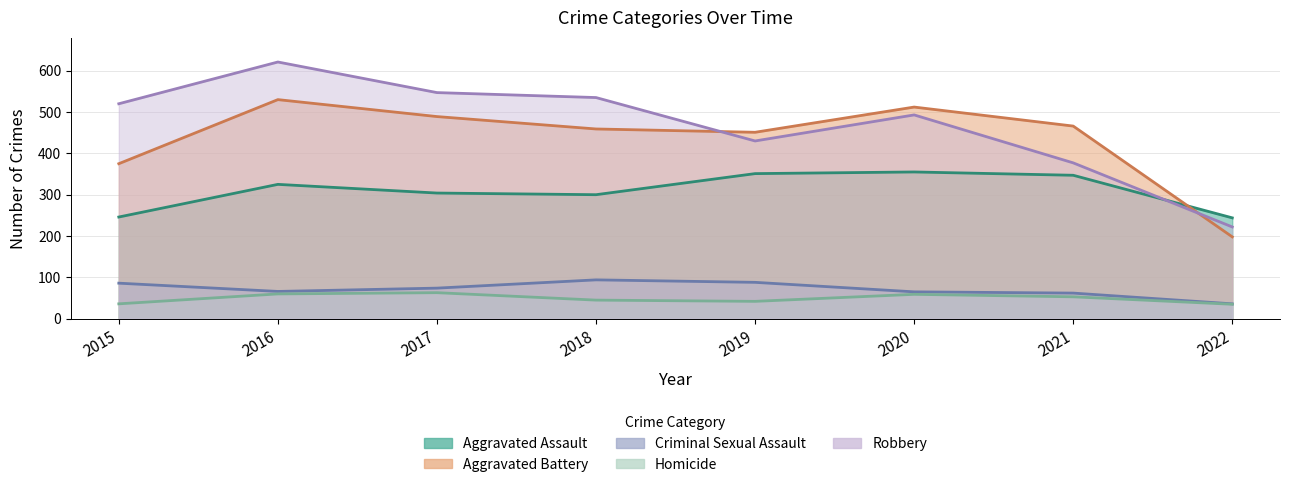

True or false: Homicide and Aggravated Battery cross at least once.

False